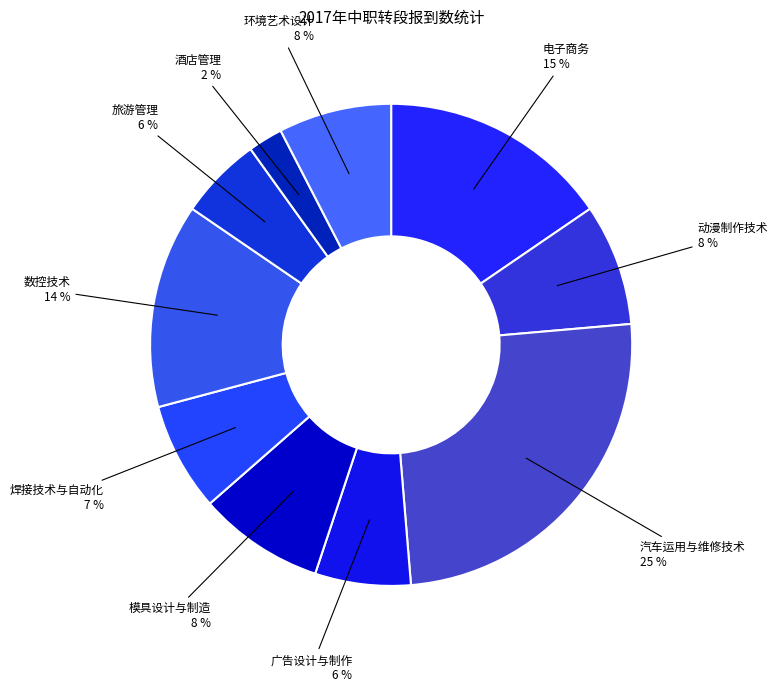

Is it true that 模具设计与制造 is 8% of the pie?

True